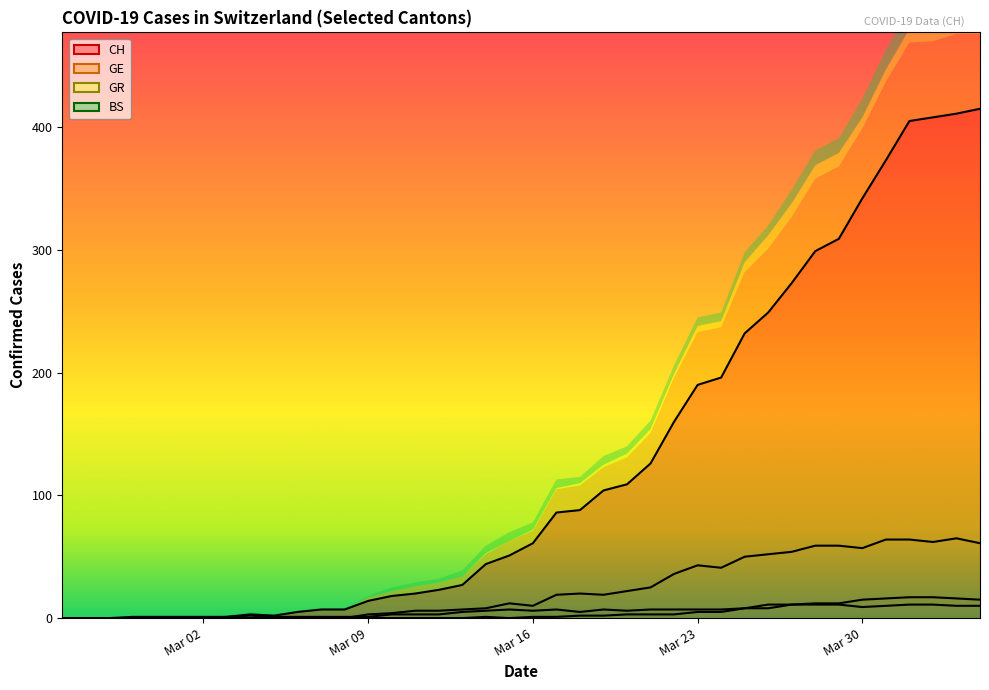

The CH series shows 61 at Mar 16. True or false?

True